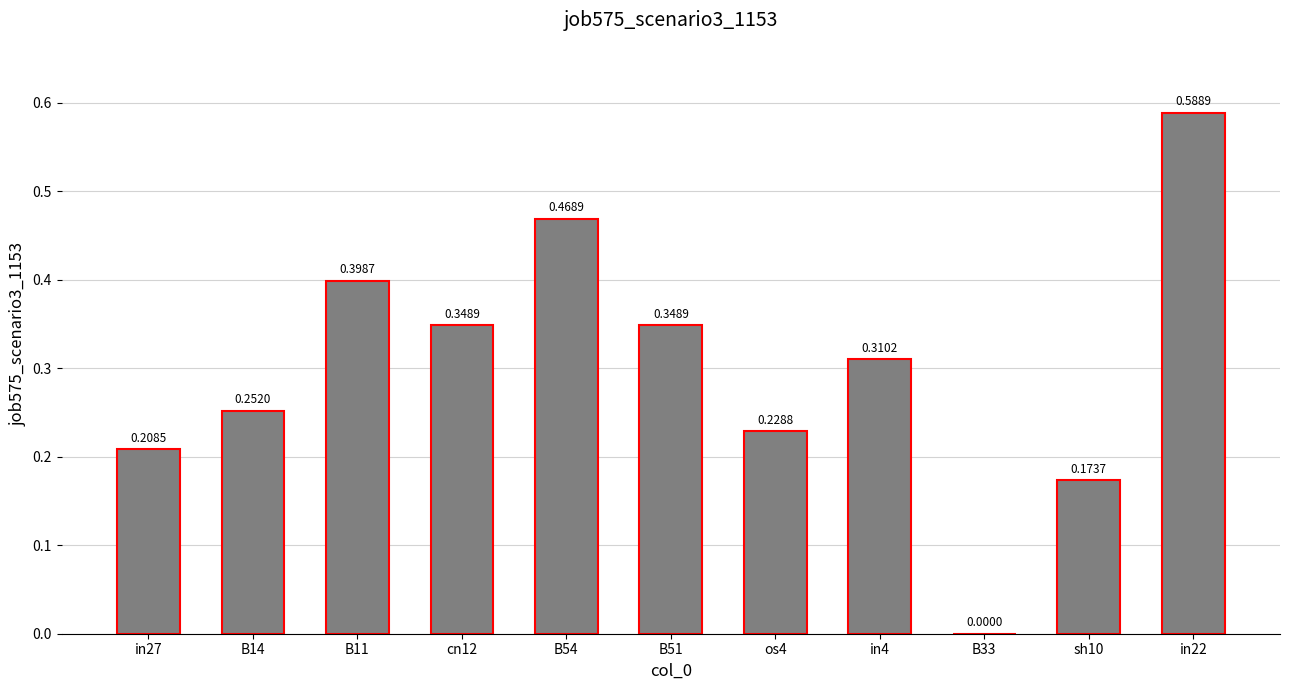

What is the sum of all values?

3.3